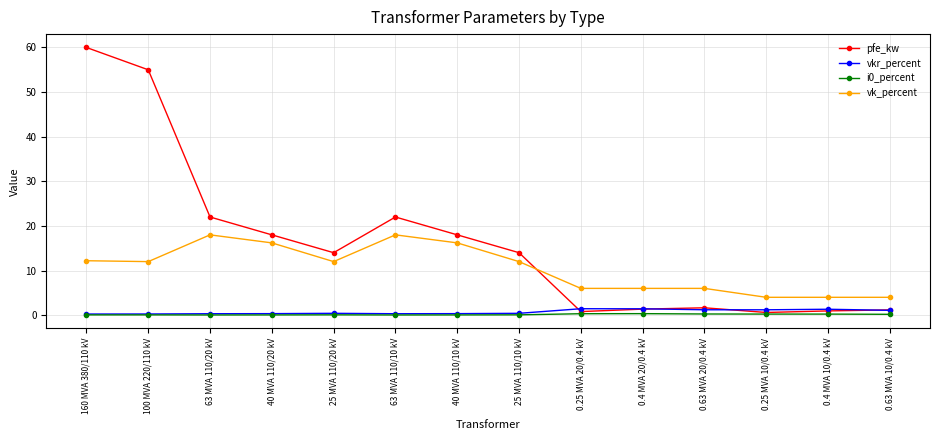

What is the value of the vkr_percent point at the 9th from the left?

1.4